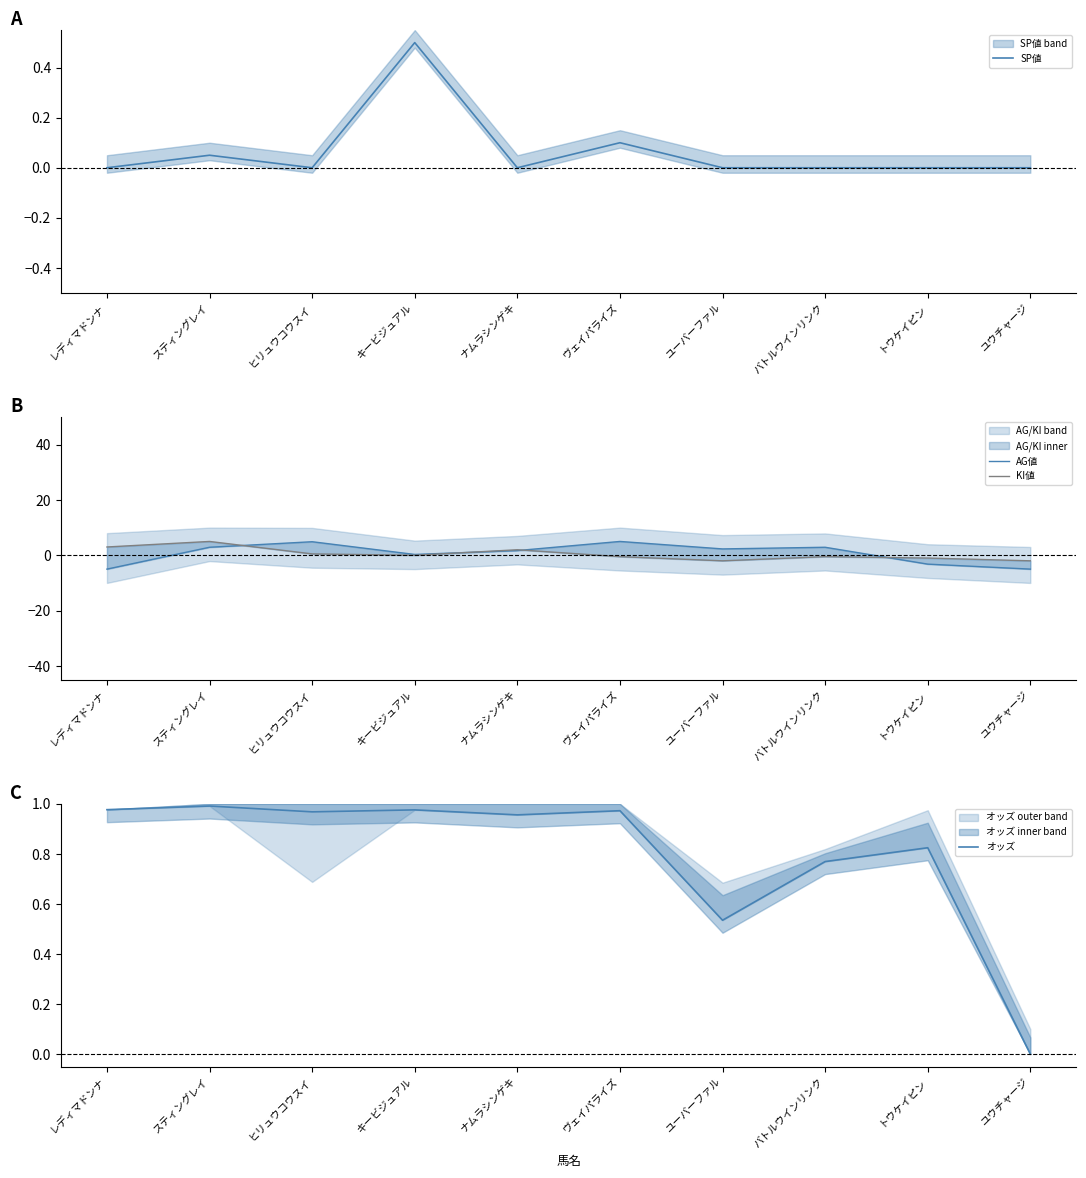

How many data points in オッズ are above 0?

9